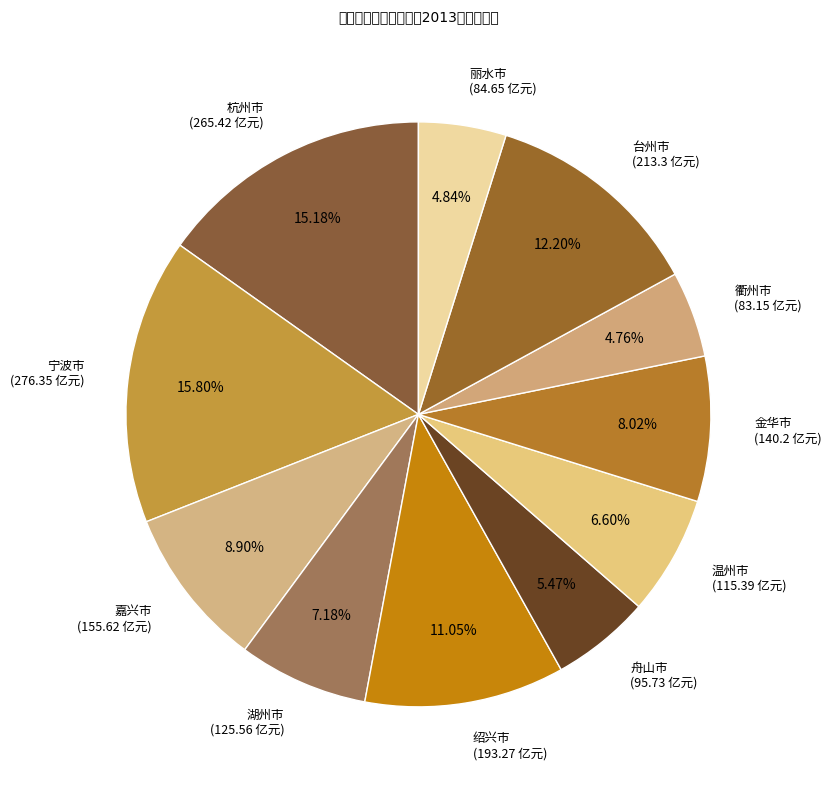

Count the number of slices in the pie.

11